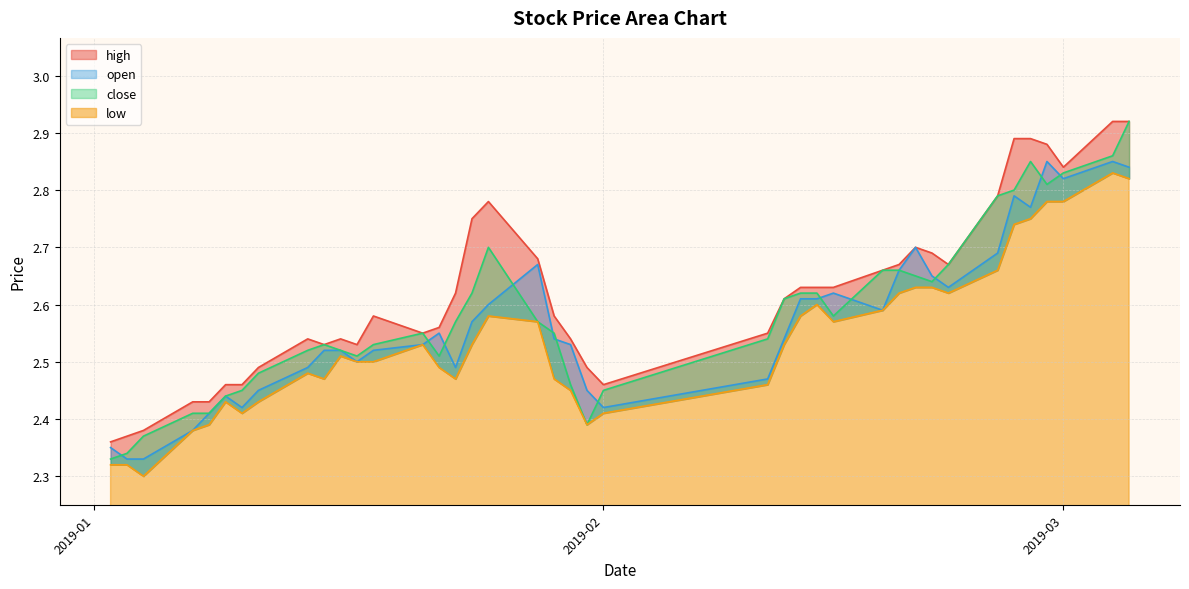

At which label does high reach its minimum?

2019-01